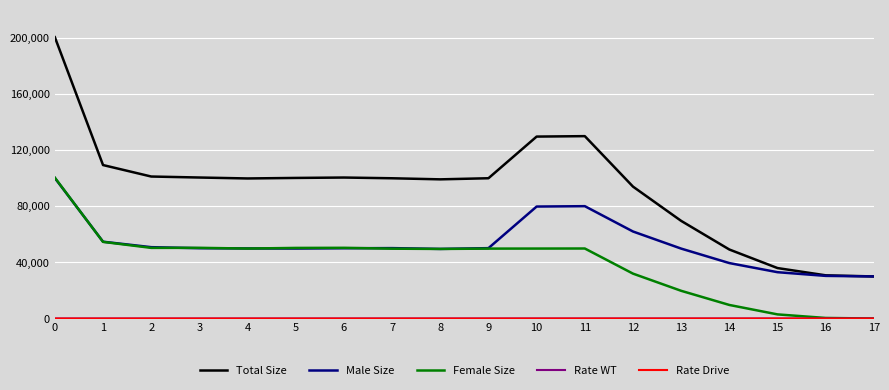

Which series changed the most between 4 and 11?

Total Size